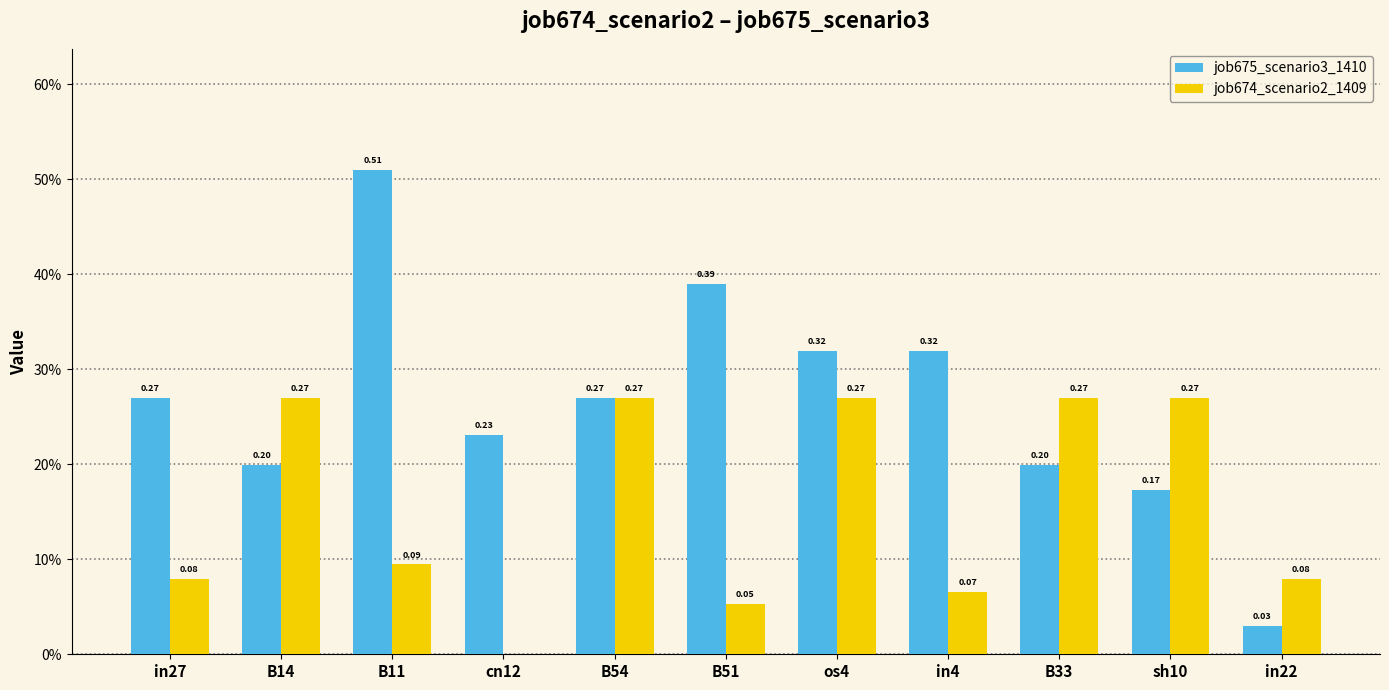

Which series has the largest total across all categories?

job675_scenario3_1410